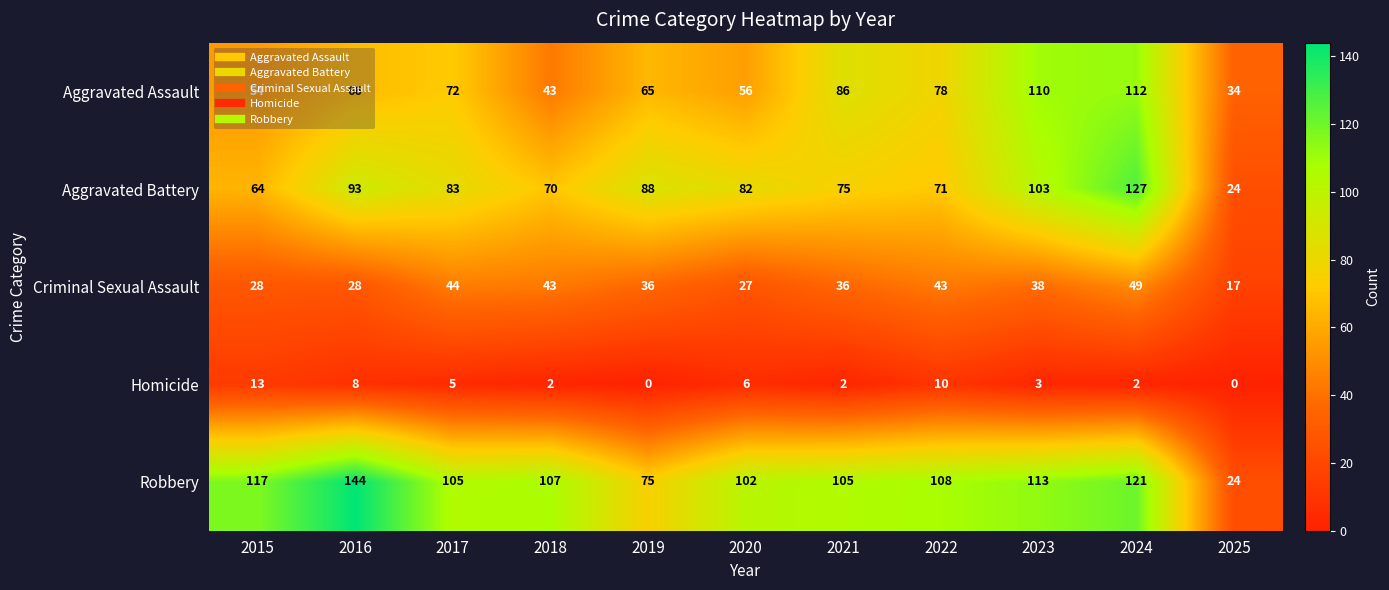

Where is Homicide nearest to the value 6?

2020